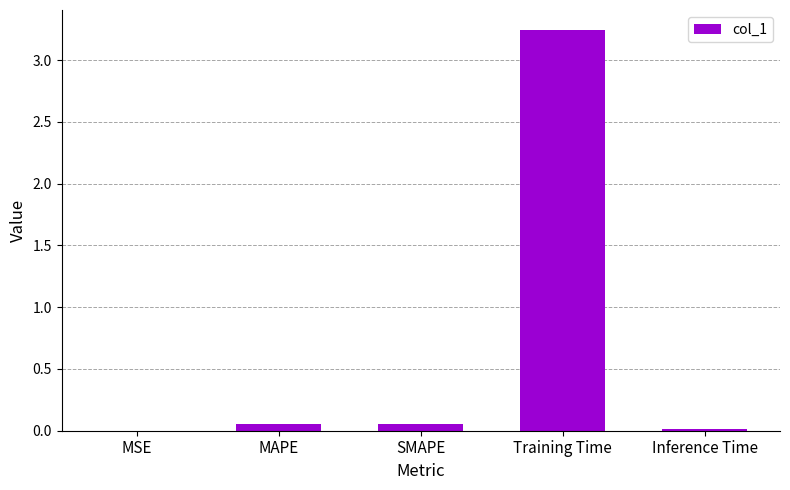

At which category does the chart reach its peak across all series?

Training Time